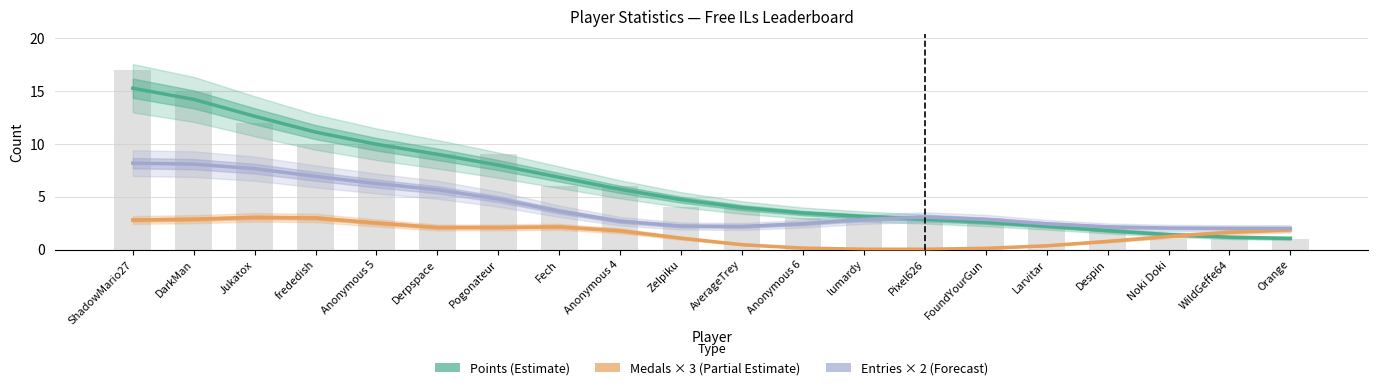

What value does the Points (Estimate) series have at DarkMan?

14.2